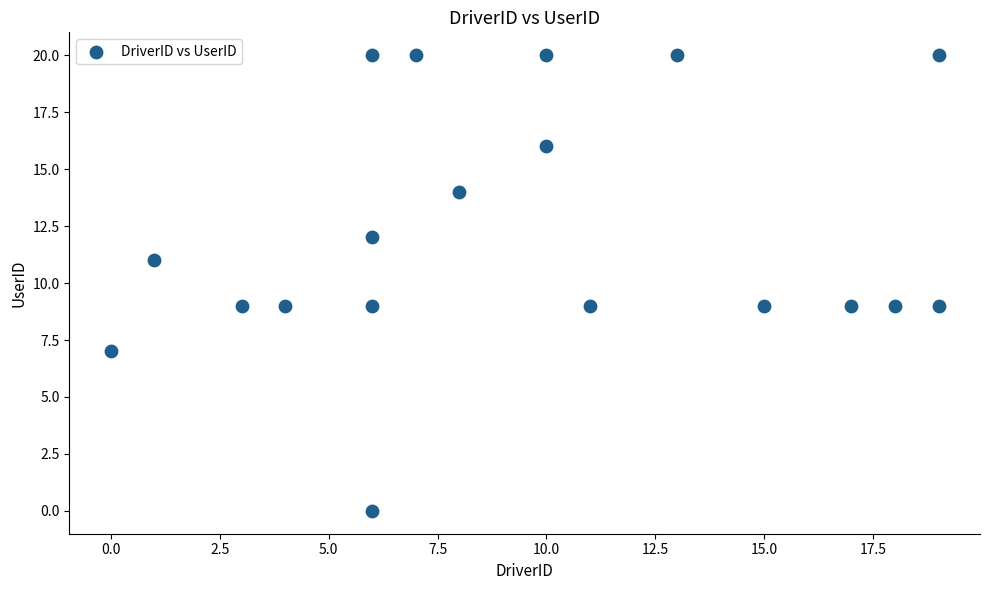

What is the range of X values (max minus min)?

19